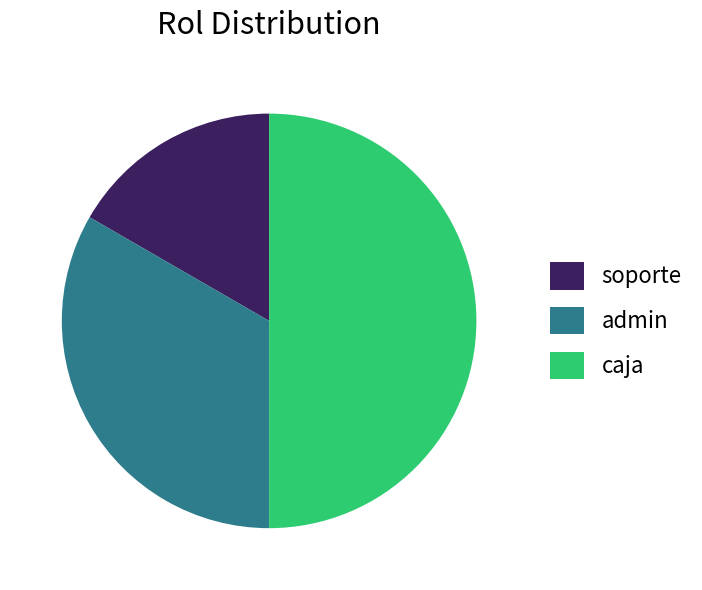

Which has a higher value, caja or soporte?

caja